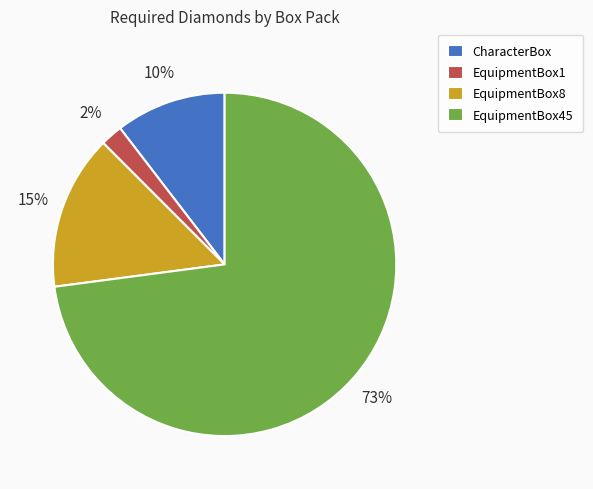

Which category has the smallest portion of the pie?

EquipmentBox1